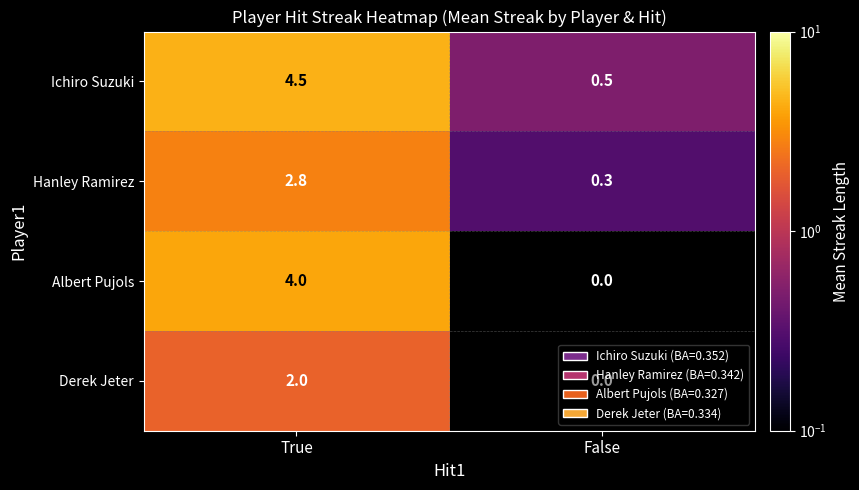

List the series in order of their overall mean, highest first.

Ichiro Suzuki, Albert Pujols, Hanley Ramirez, Derek Jeter